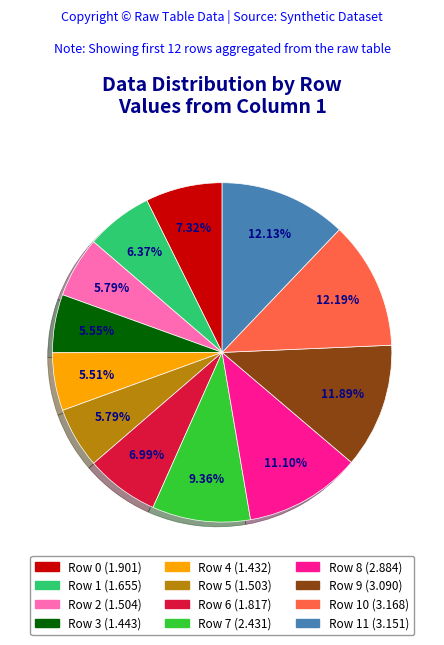

Does any single category account for the majority?

No